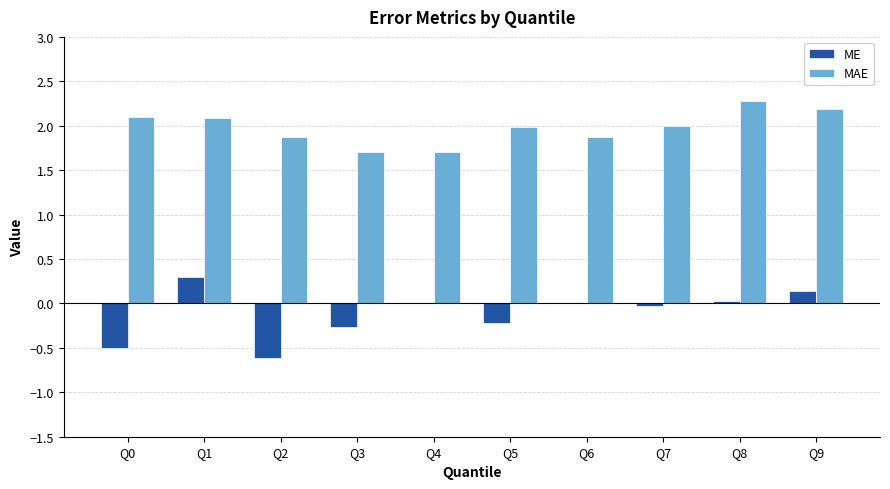

What is the greatest value displayed?

2.3